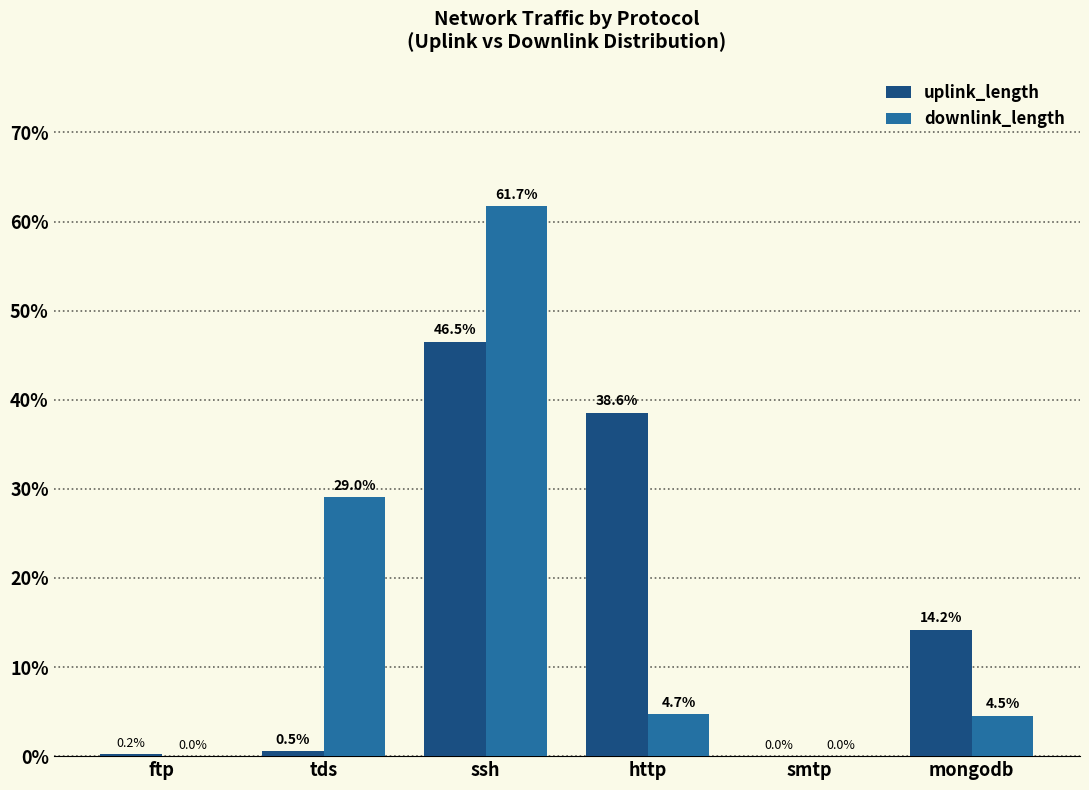

Which category has the highest value in the downlink_length series?

ssh